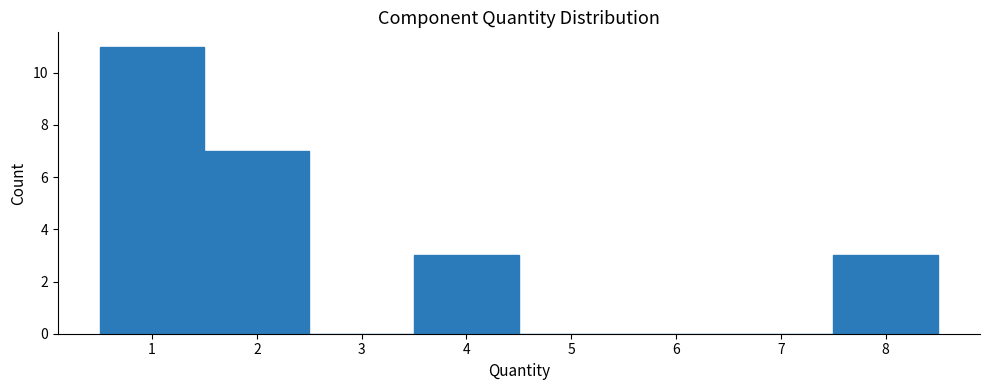

Over which range of the x-axis is the bar tallest?

0.5 to 1.5